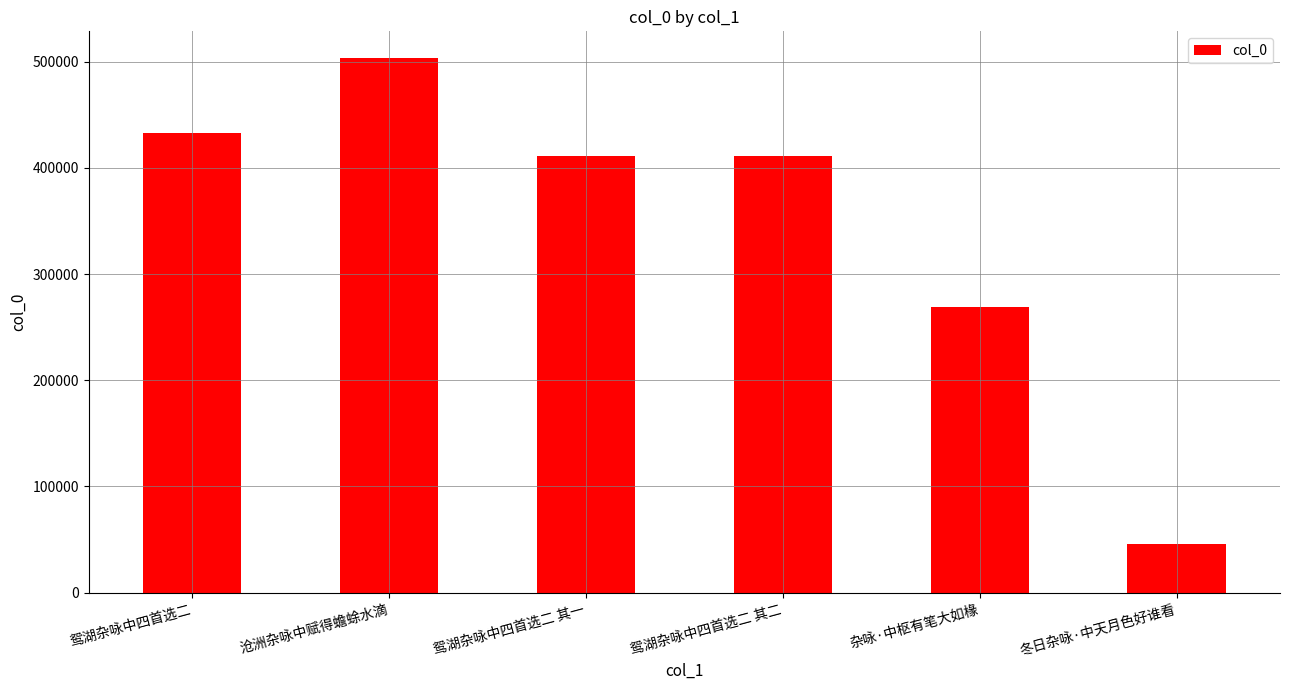

Which label corresponds to the smallest value in the chart?

冬日杂咏·中天月色好谁看